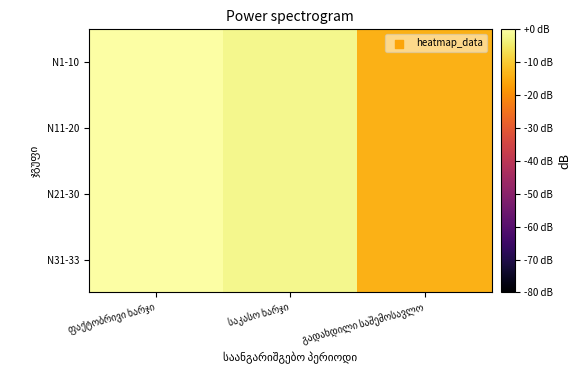

What is the minimum value shown in the chart?

-14.0